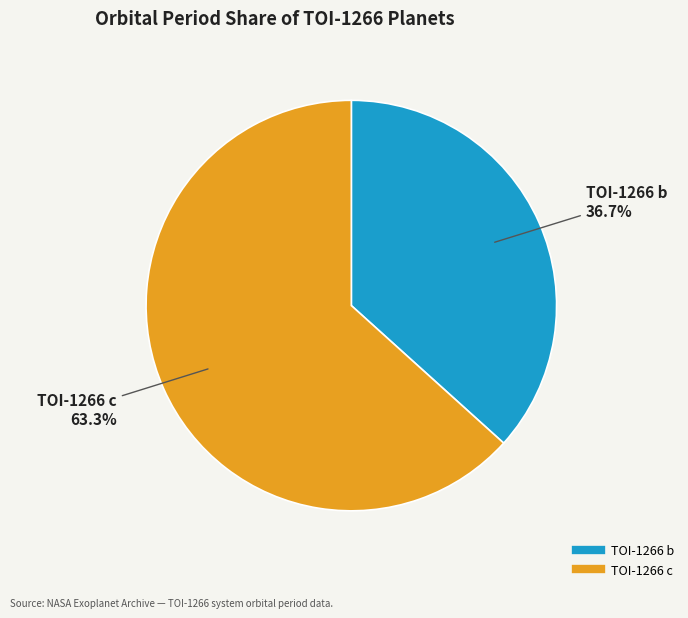

What percentage is the TOI-1266 b slice, to the nearest percent?

37%